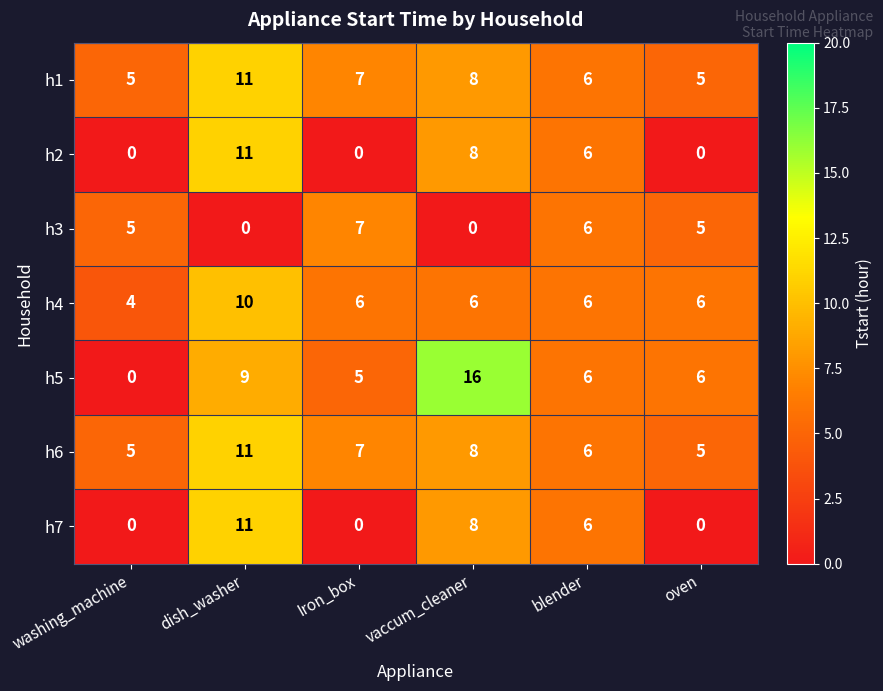

True or false: h4 has a value of 10 at blender.

False